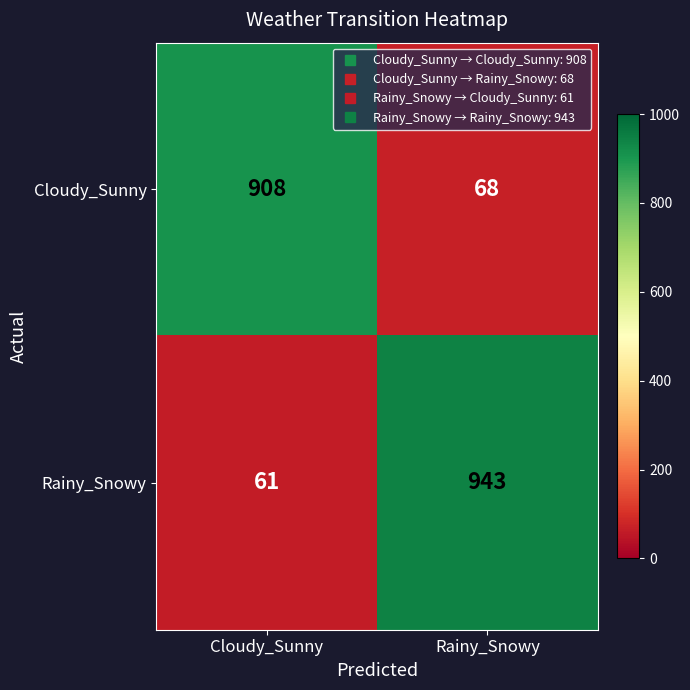

Which series has the largest total across all categories?

Rainy_Snowy